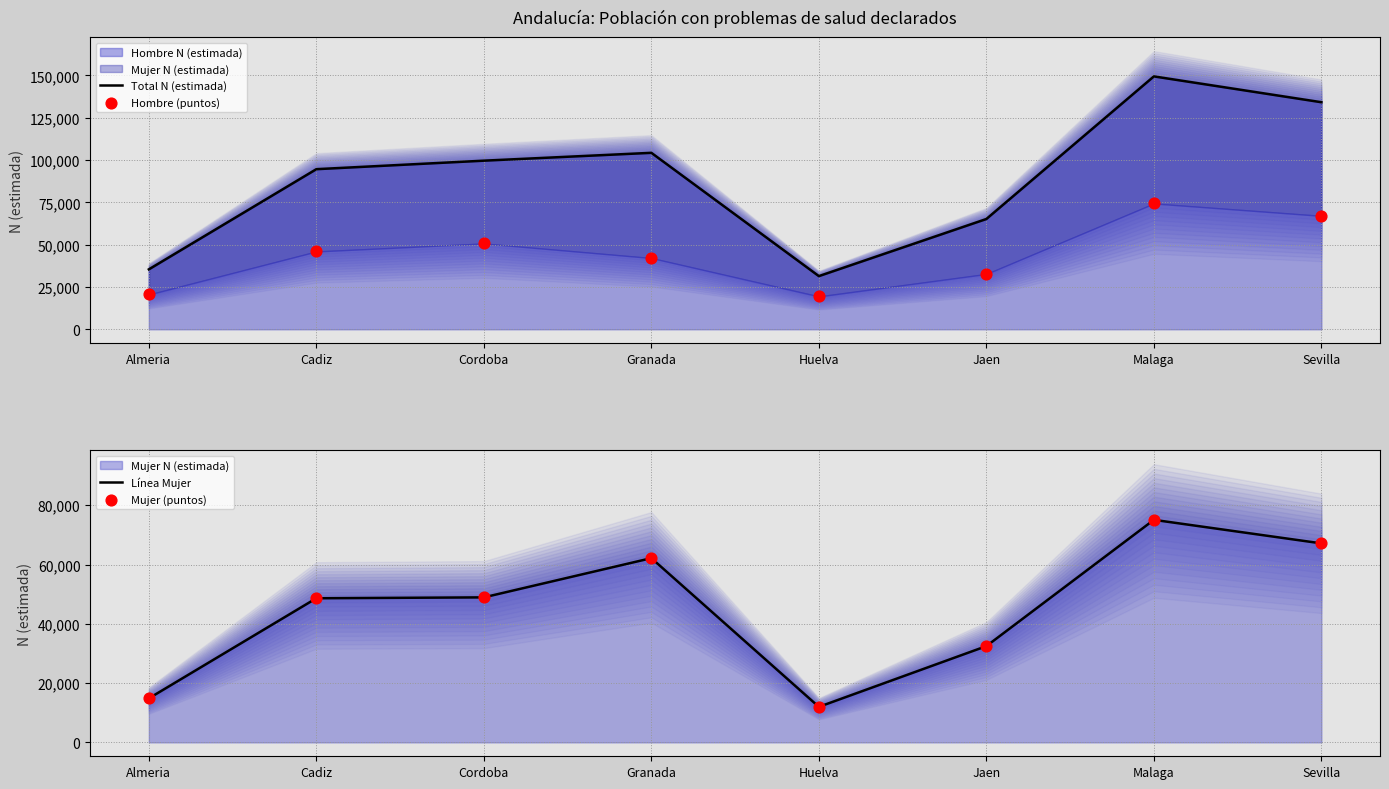

What is the total value across all series at Sevilla?

335519